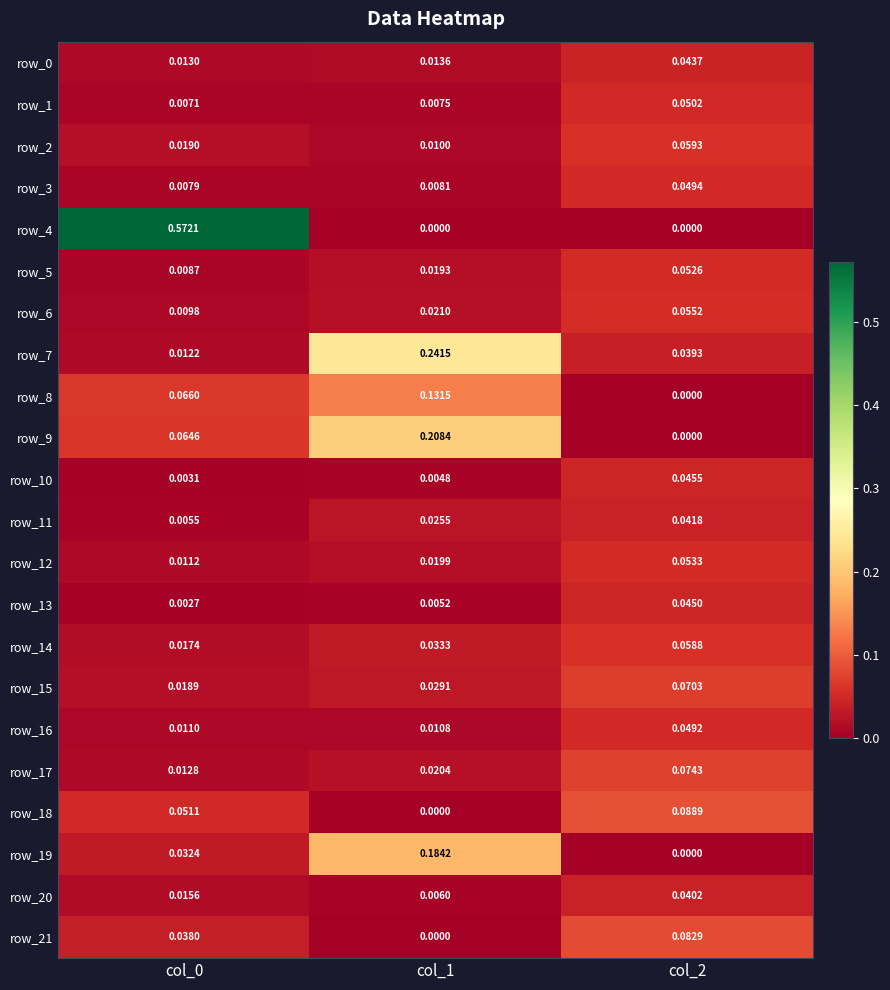

Count the number of data series in this chart.

22